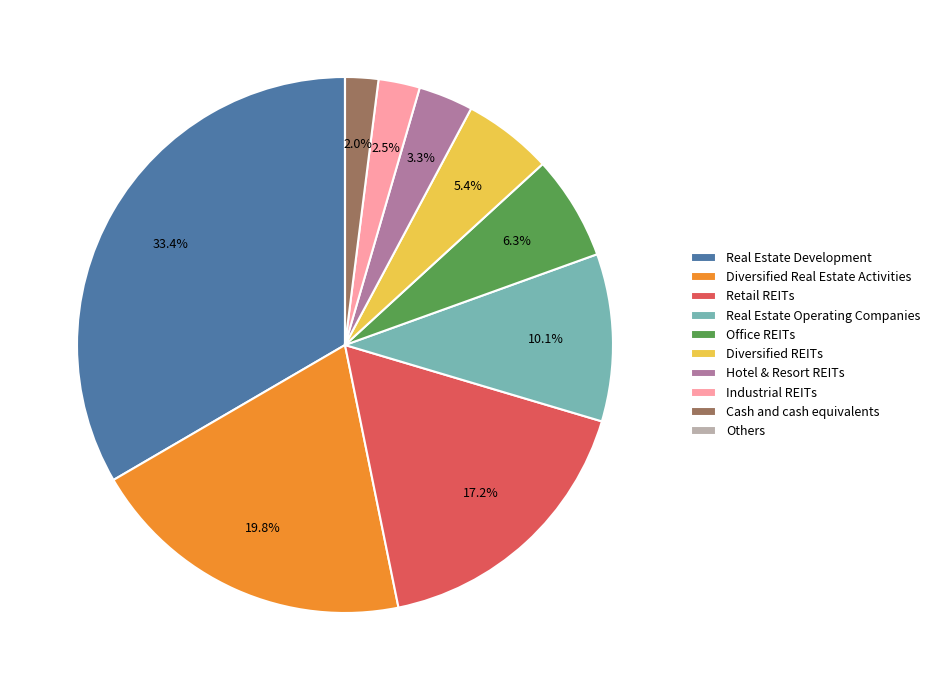

To the nearest percent, what percentage of the pie is Real Estate Development?

33%